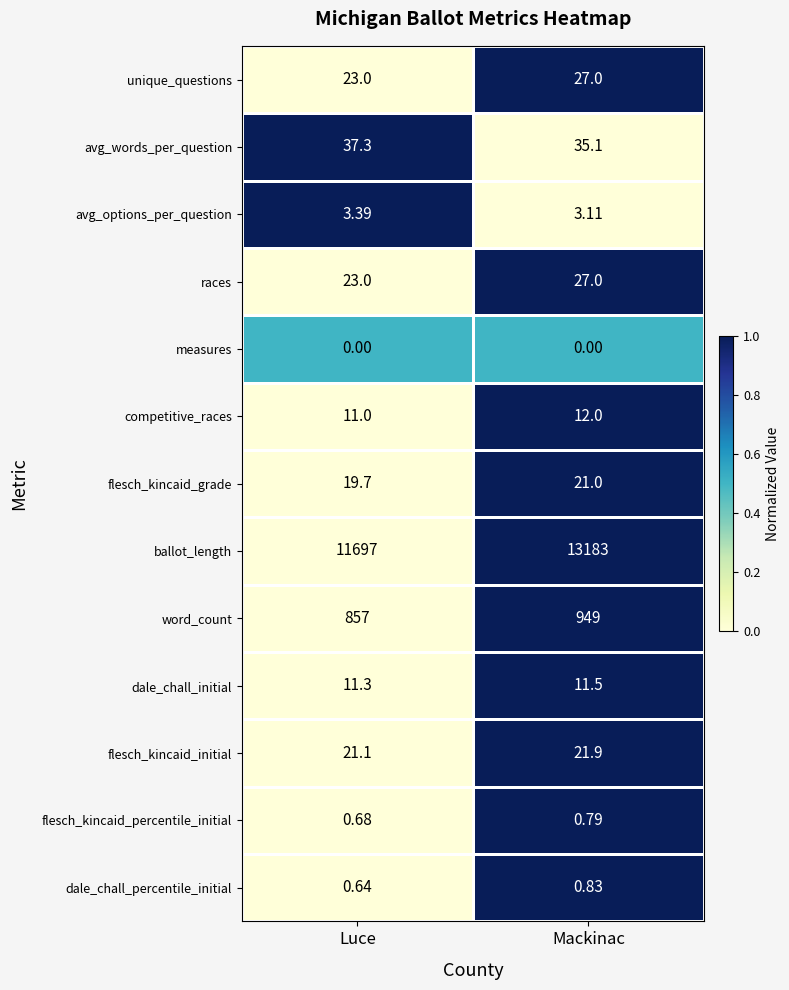

List the labels in order of flesch_kincaid_grade value, largest first.

Mackinac, Luce